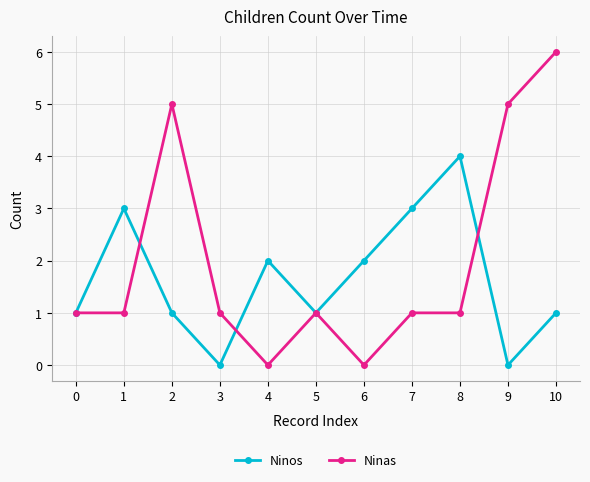

List the series in order of their peak value, highest first.

Ninas, Ninos